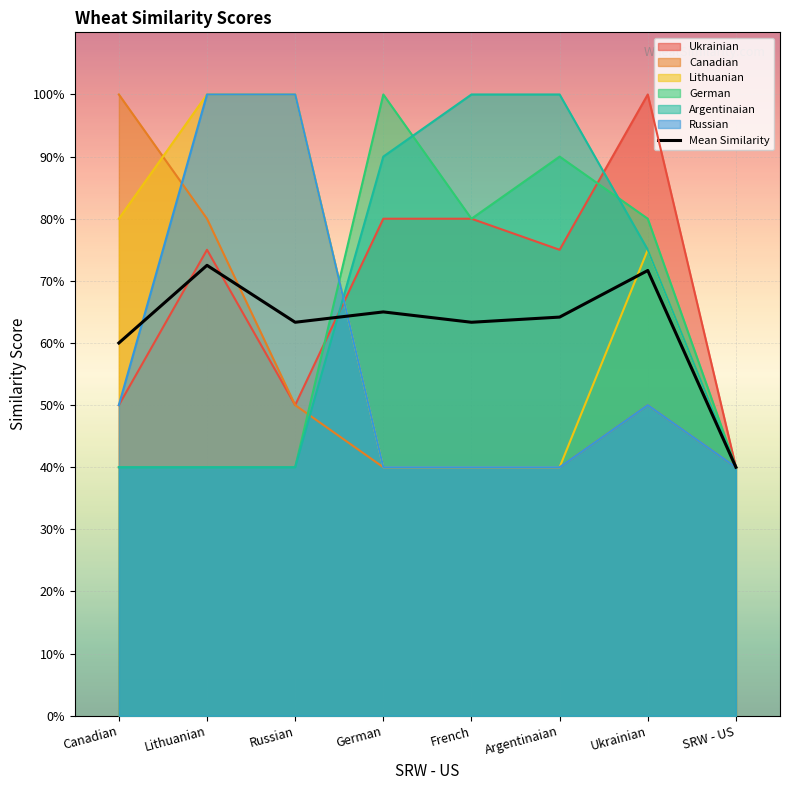

Which label corresponds to the largest value in the chart?

Lithuanian